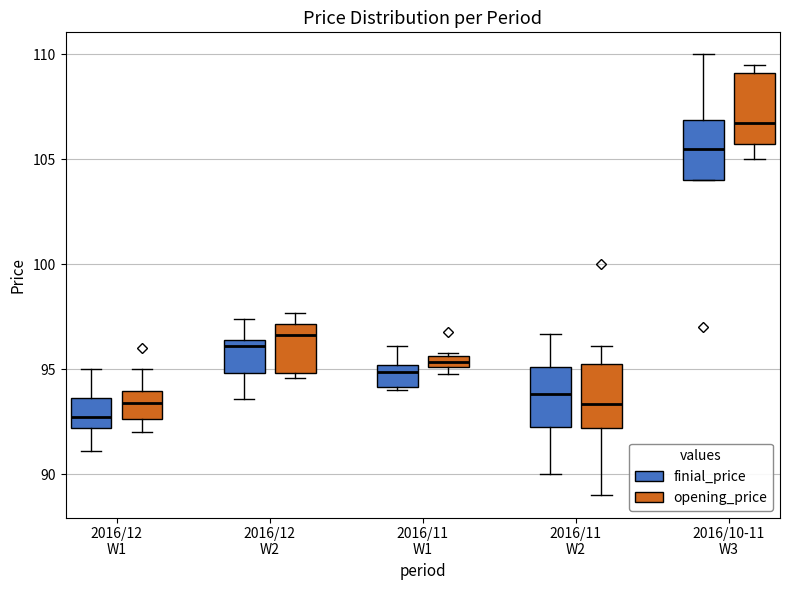

Which box has the lowest median line?

2016/12 W1 (finial_price)